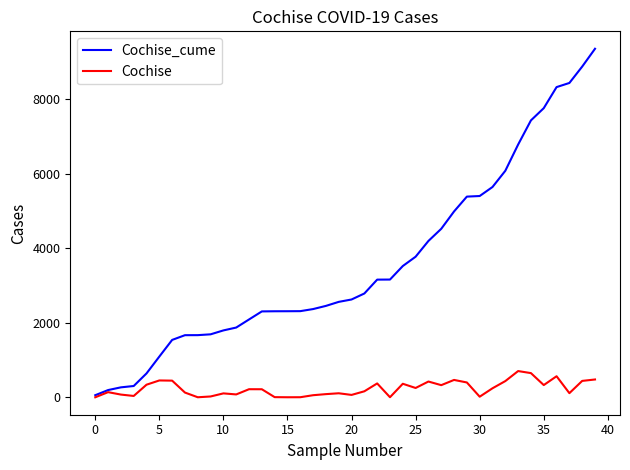

Which series has the largest range (max minus min)?

Cochise_cume